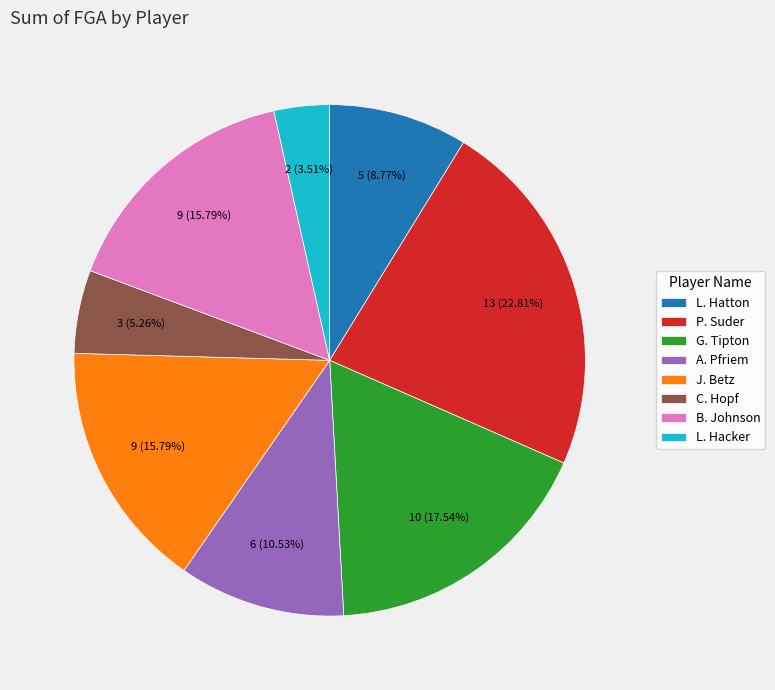

Does P. Suder represent more than half of the total?

No